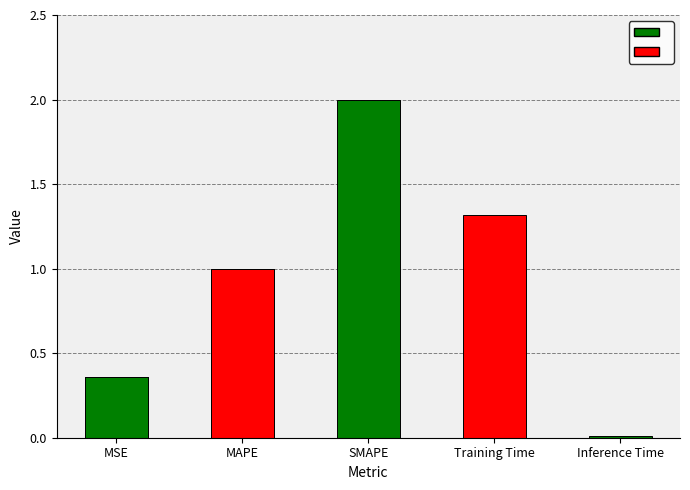

What is the change in value from MSE to MAPE?

+0.6